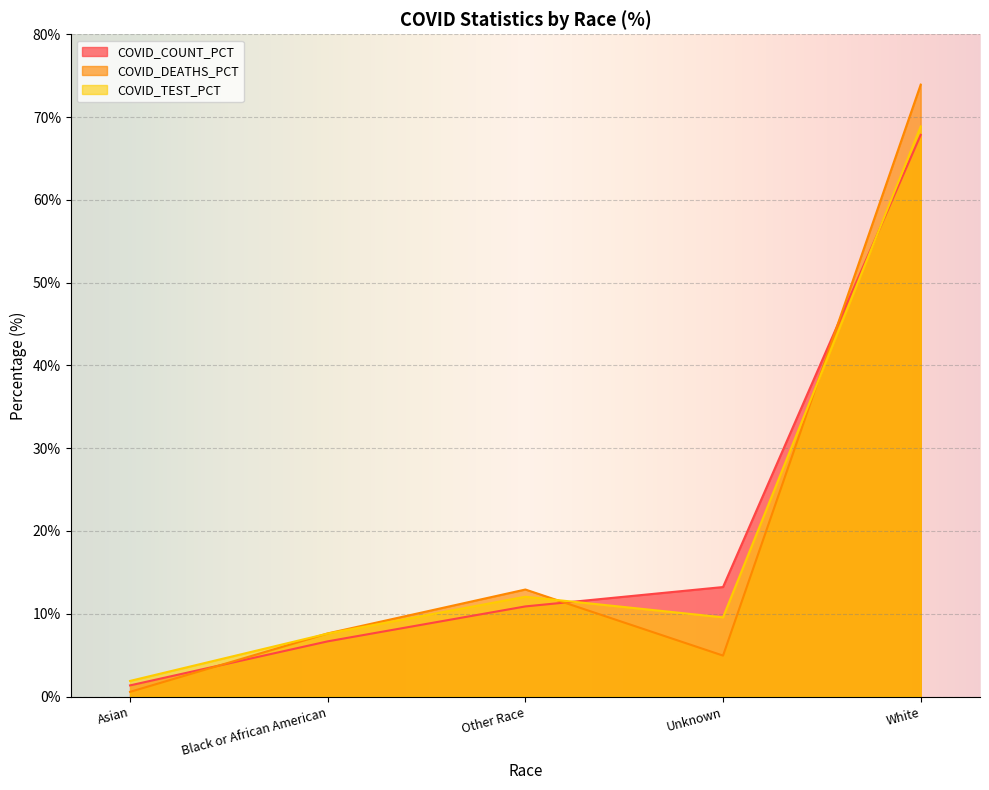

What value does the COVID_TEST_PCT series have at Unknown?

9.6